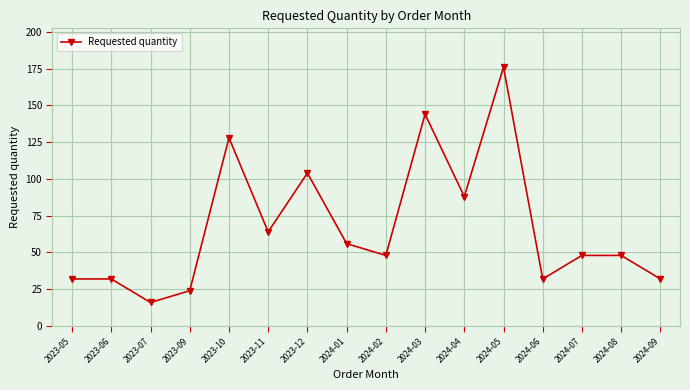

What is the sum of all values?

1072